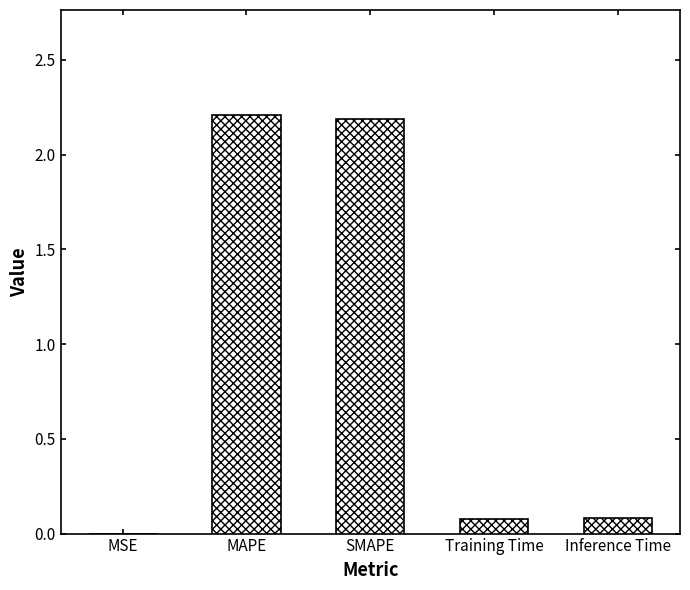

True or false: the data shows 0.1 at Training Time.

True